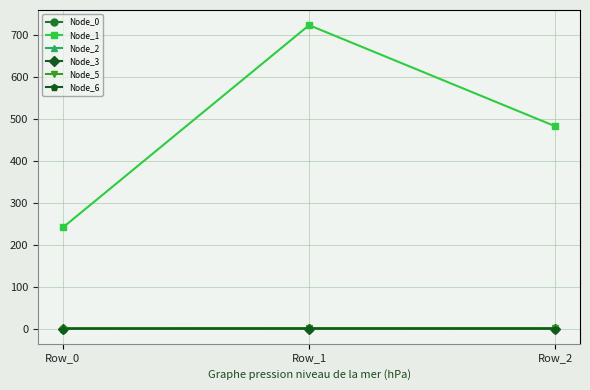

What is the difference between the maximum and minimum values in the Node_3 series?

0.2